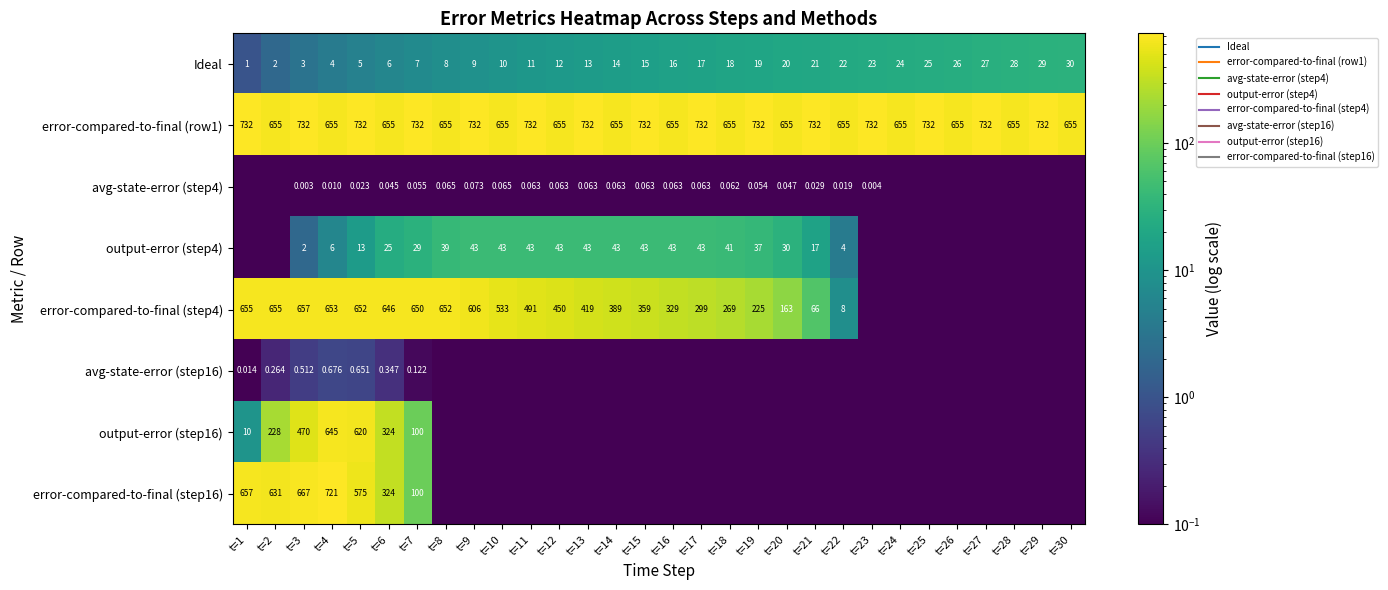

What is the difference between the Ideal values at t=16 and t=9?

7.0